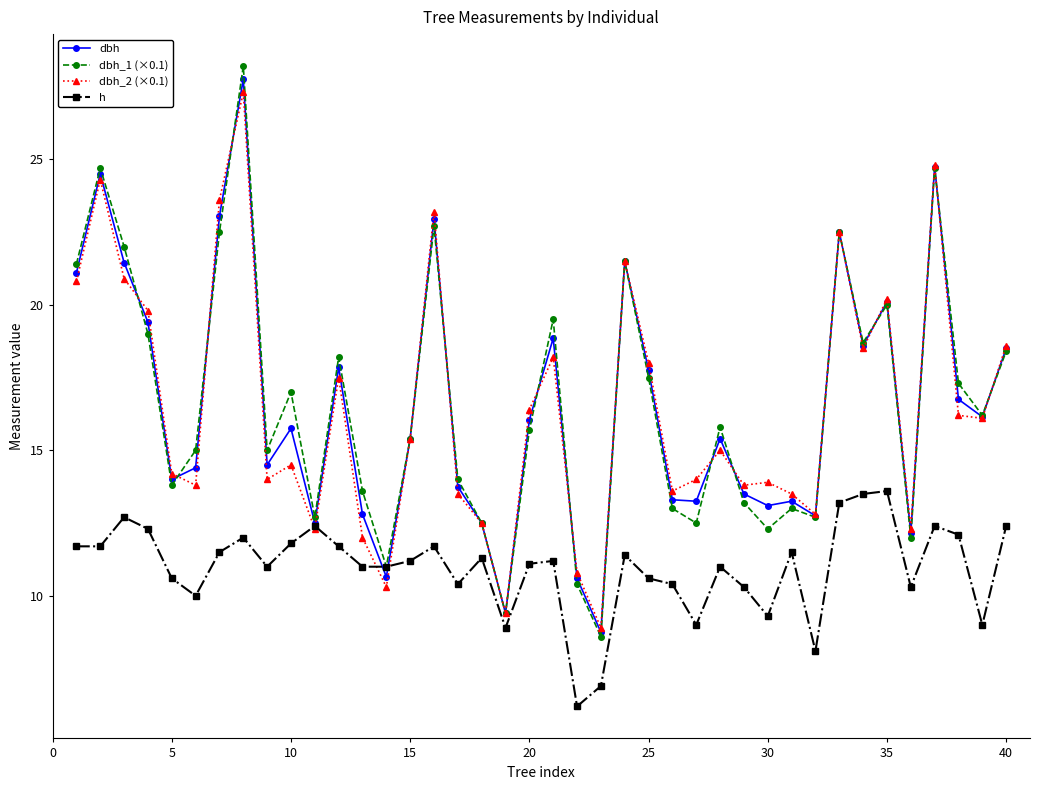

Which series has the largest range (max minus min)?

dbh_1 (×0.1)